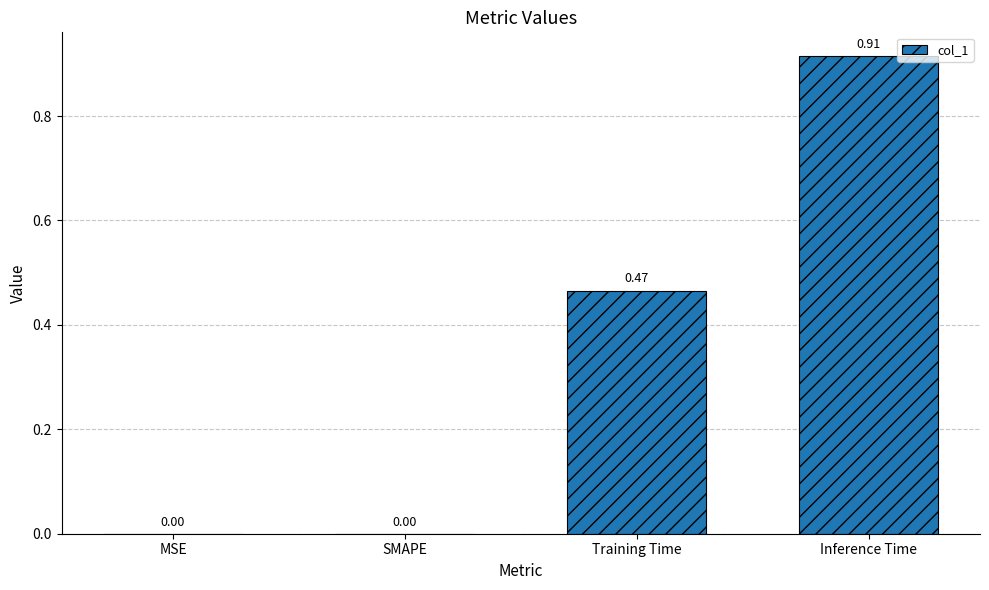

What is the sum of all values?

1.4